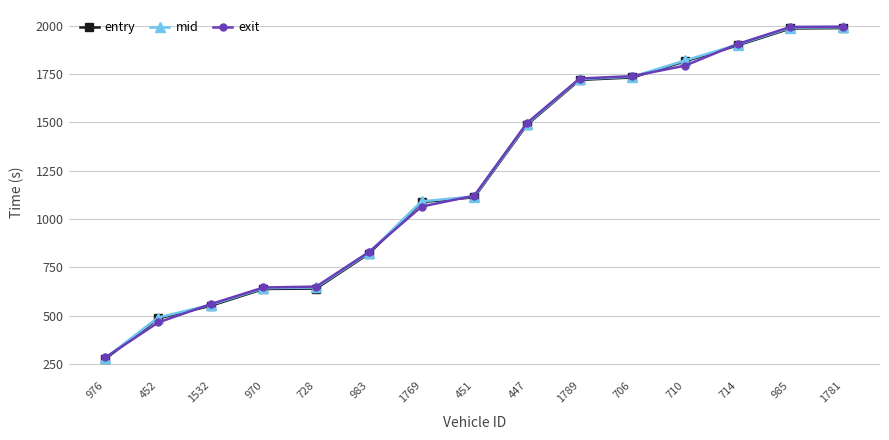

Which series has the widest spread of values?

exit